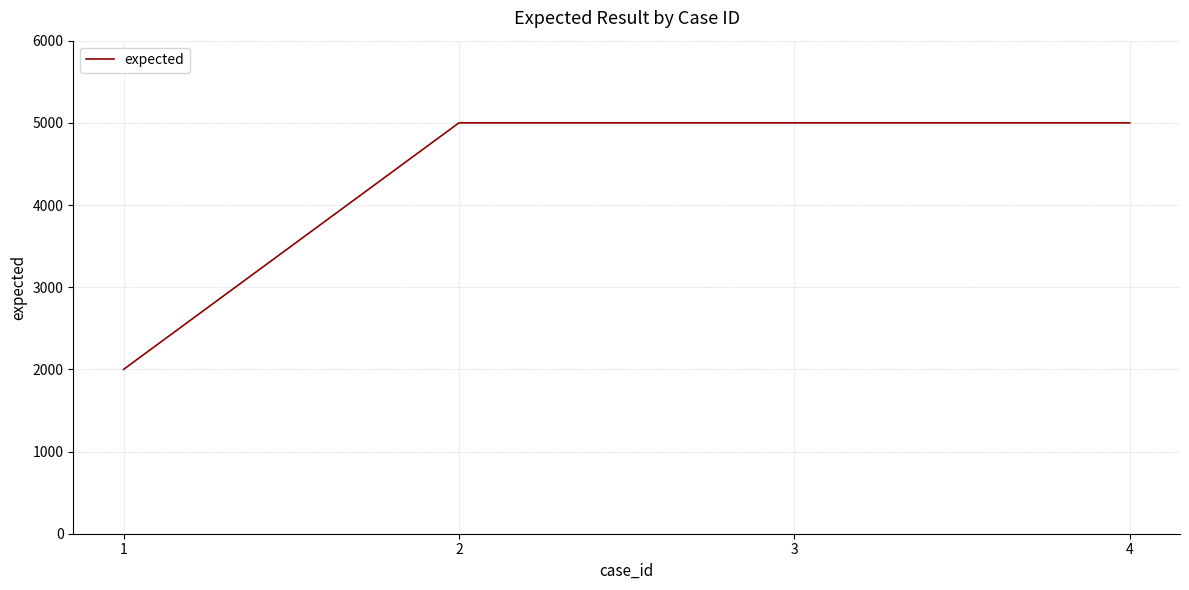

What is the ratio of the value at 2 to the value at 1?

2.5